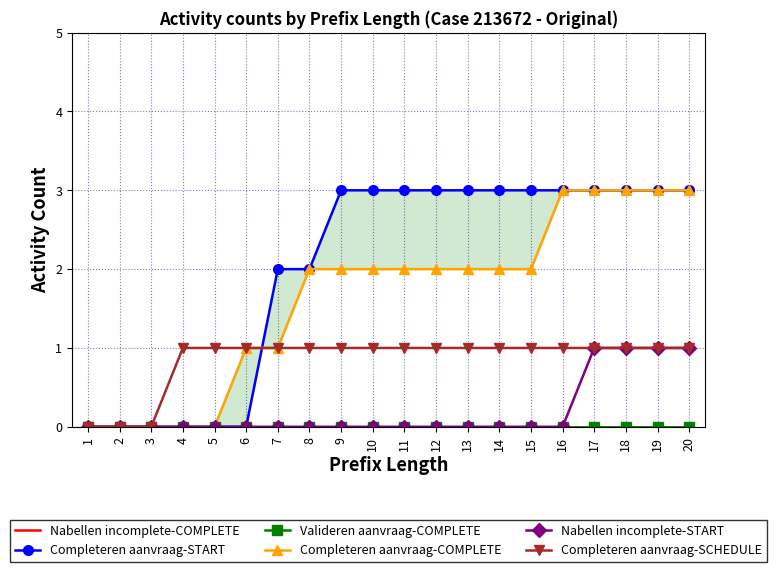

Is it true that Completeren aanvraag-COMPLETE equals 2 at 6?

False